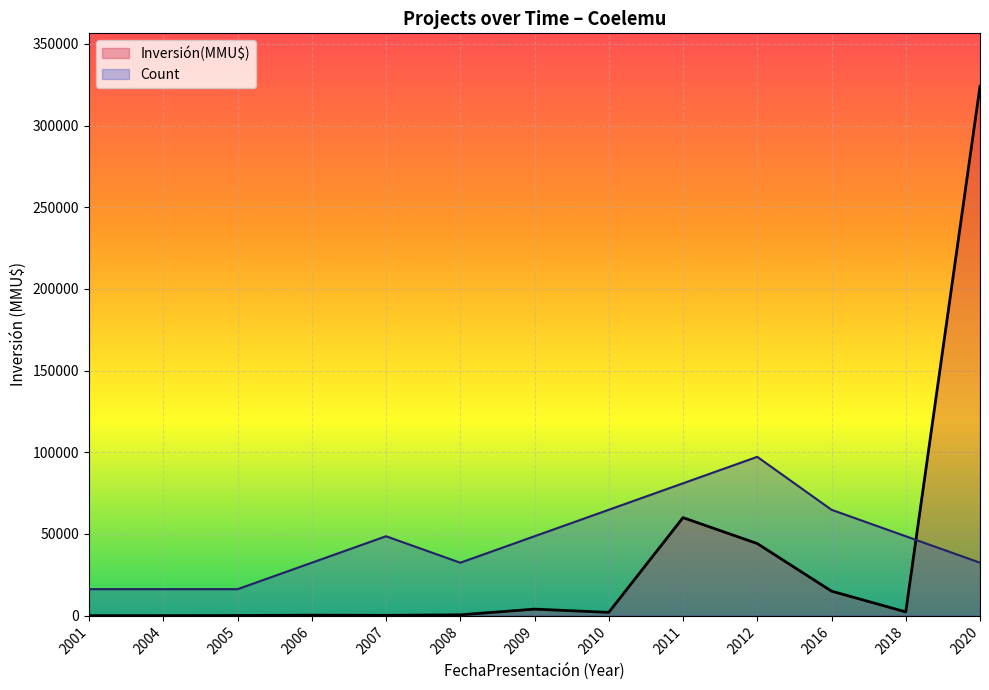

At which label does Inversión(MMU$) reach its peak?

2020